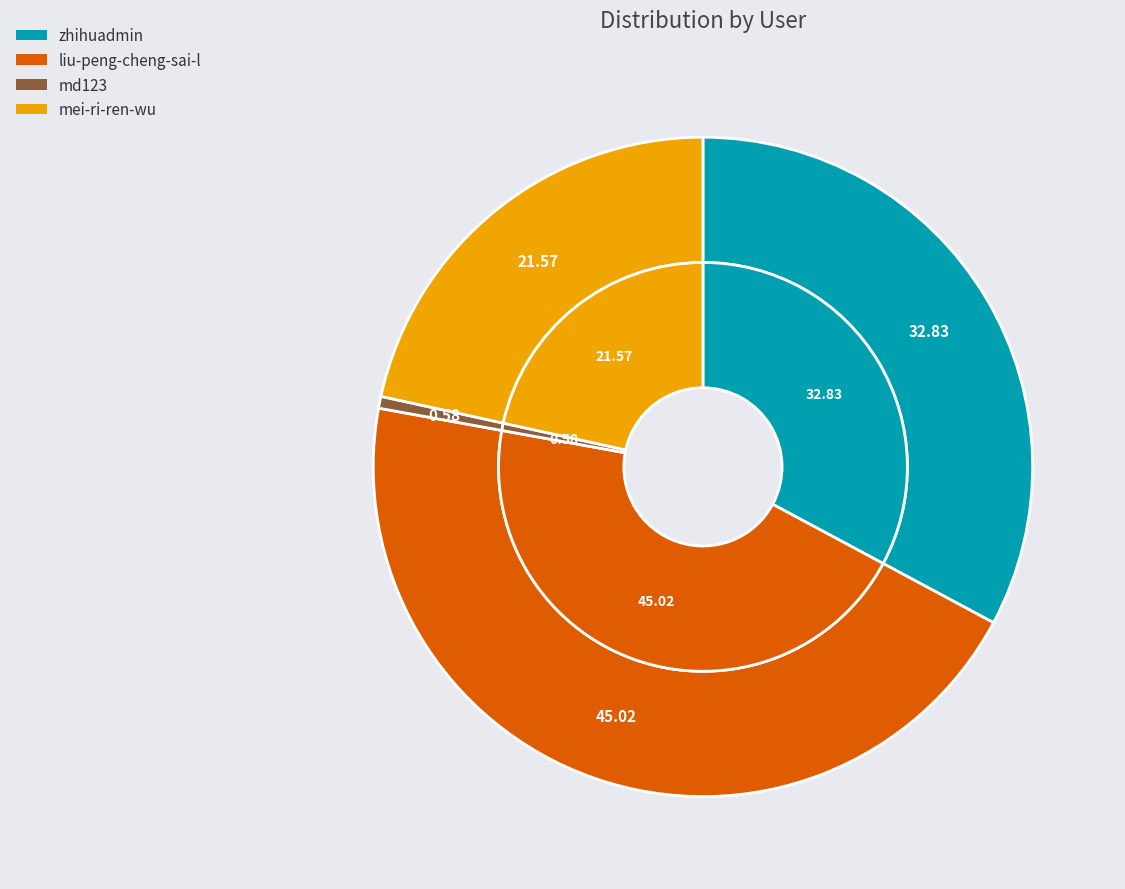

True or false: md123 accounts for 14% of the total.

False